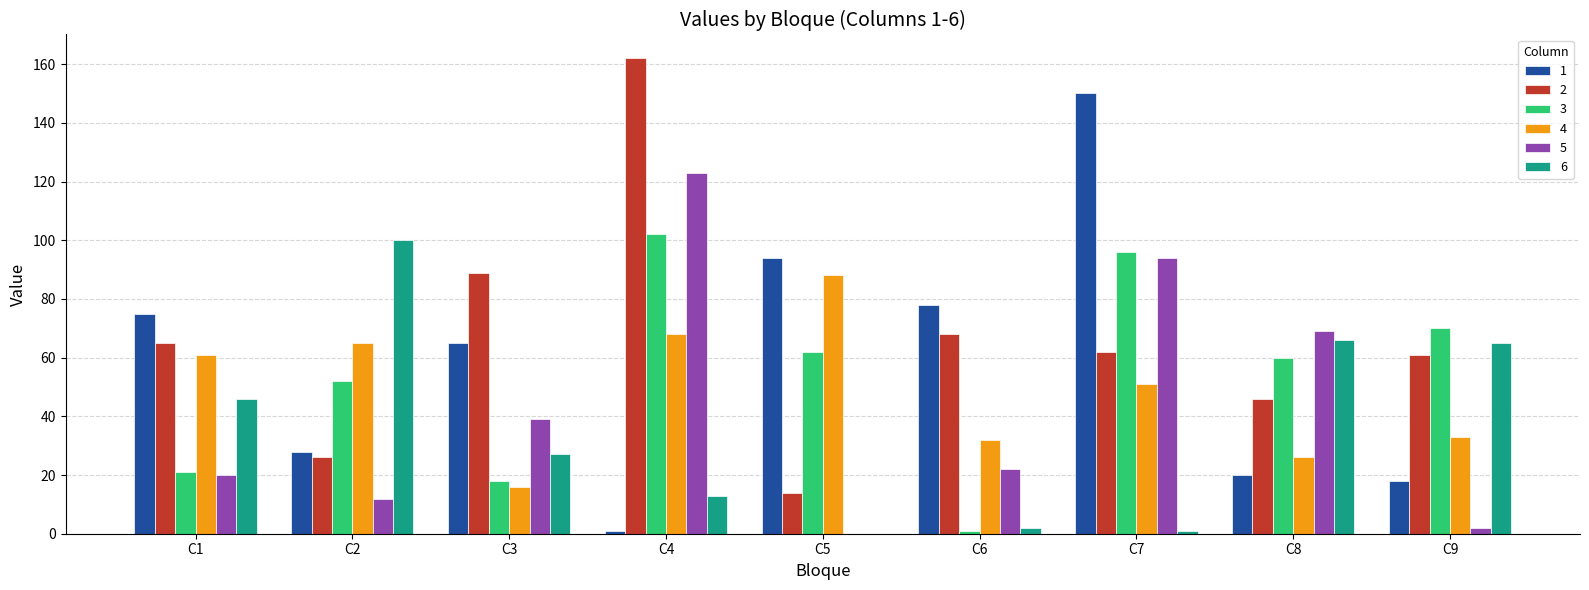

Count the number of categories in the chart.

9